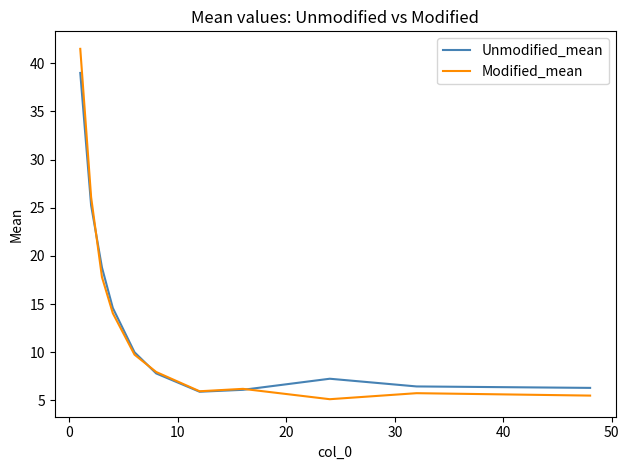

Which series has the widest spread of values?

Modified_mean